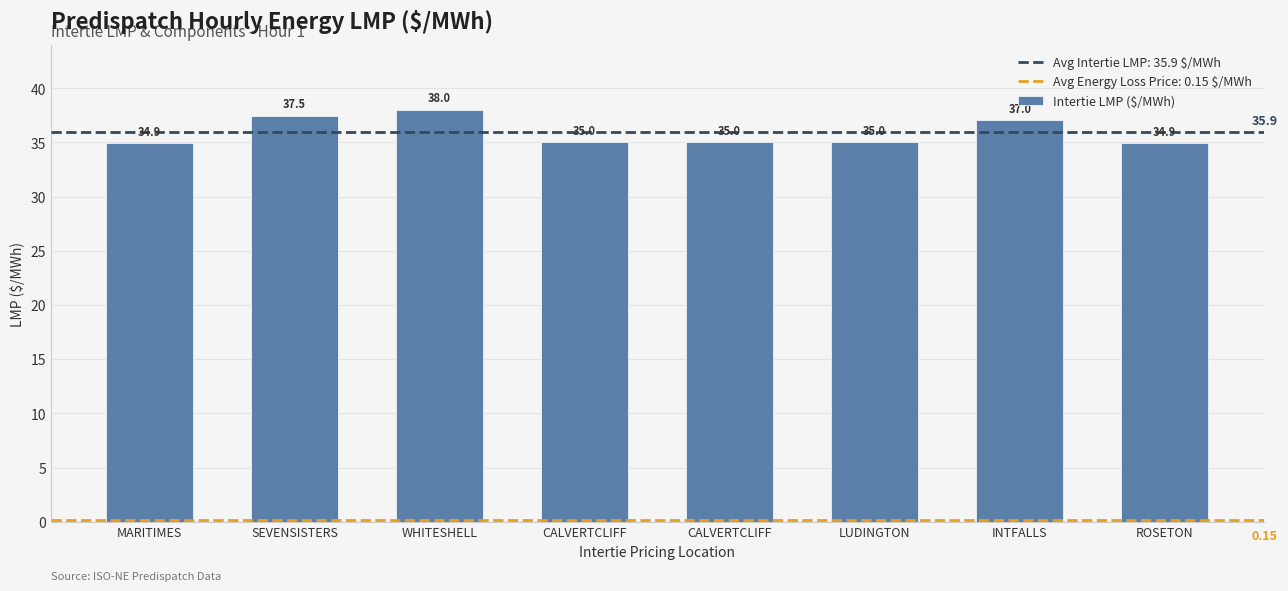

Which category has the lowest value across all series?

MARITIMES